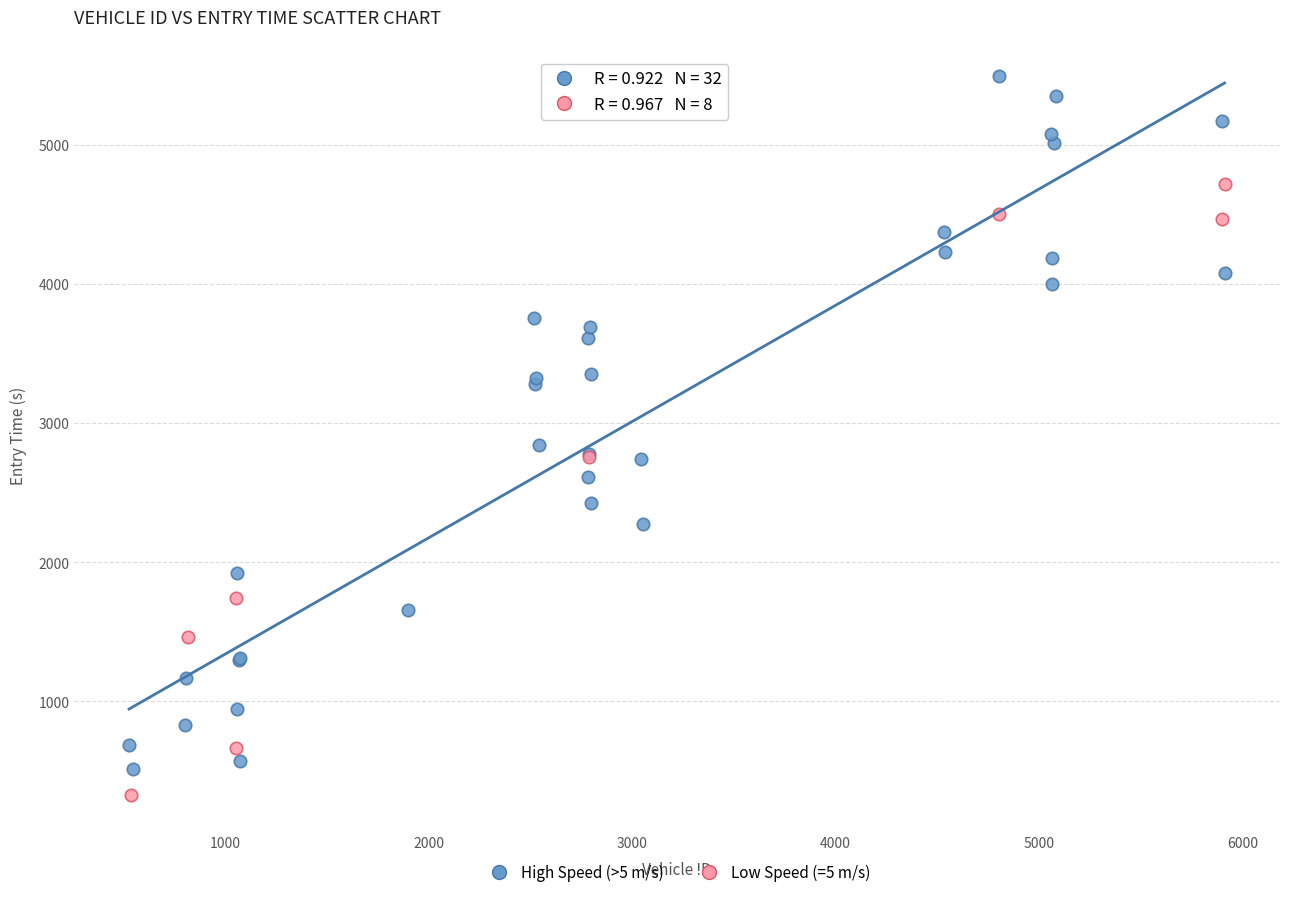

Which series has the widest spread of Y values?

High Speed (>5 m/s)